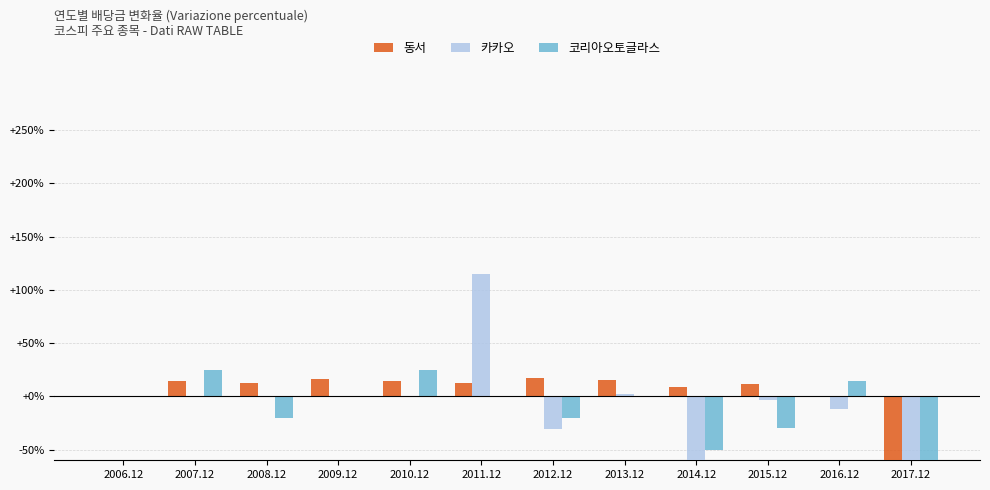

Reading left to right, what are all the values shown in this chart?

동서: 2006.12=0.0	2007.12=14.4	2008.12=12.6	2009.12=16.7	2010.12=14.3	2011.12=12.5	2012.12=17.6	2013.12=15.8	2014.12=9.1	2015.12=11.7	2016.12=0.0	2017.12=-100.0
카카오: 2006.12=0.0	2007.12=0.0	2008.12=0.0	2009.12=0.0	2010.12=0.0	2011.12=114.6	2012.12=-30.9	2013.12=2.1	2014.12=-84.7	2015.12=-3.5	2016.12=-11.4	2017.12=-100.0
코리아오토글라스: 2006.12=0.0	2007.12=25.0	2008.12=-20.0	2009.12=0.0	2010.12=25.0	2011.12=0.0	2012.12=-20.0	2013.12=0.0	2014.12=-50.0	2015.12=-30.0	2016.12=14.3	2017.12=-100.0